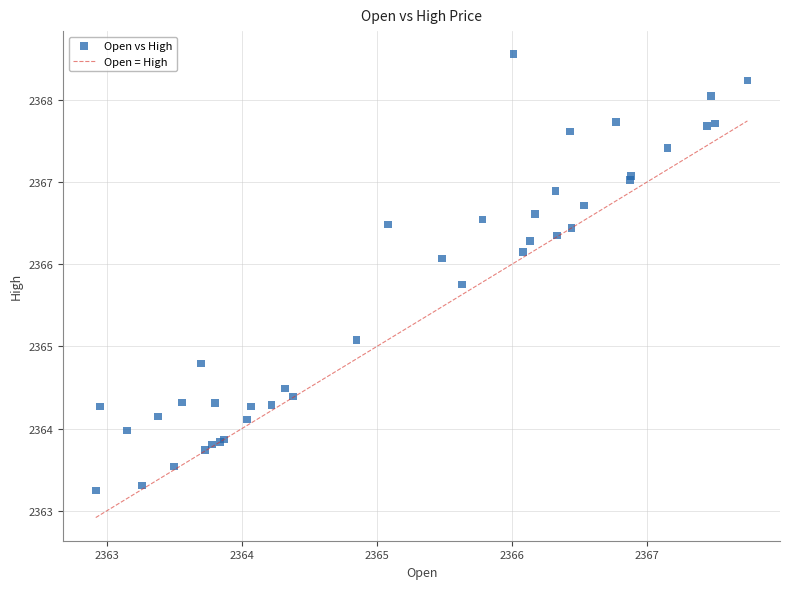

What Y value in the scatter plot is closest to 2365?

2365.1